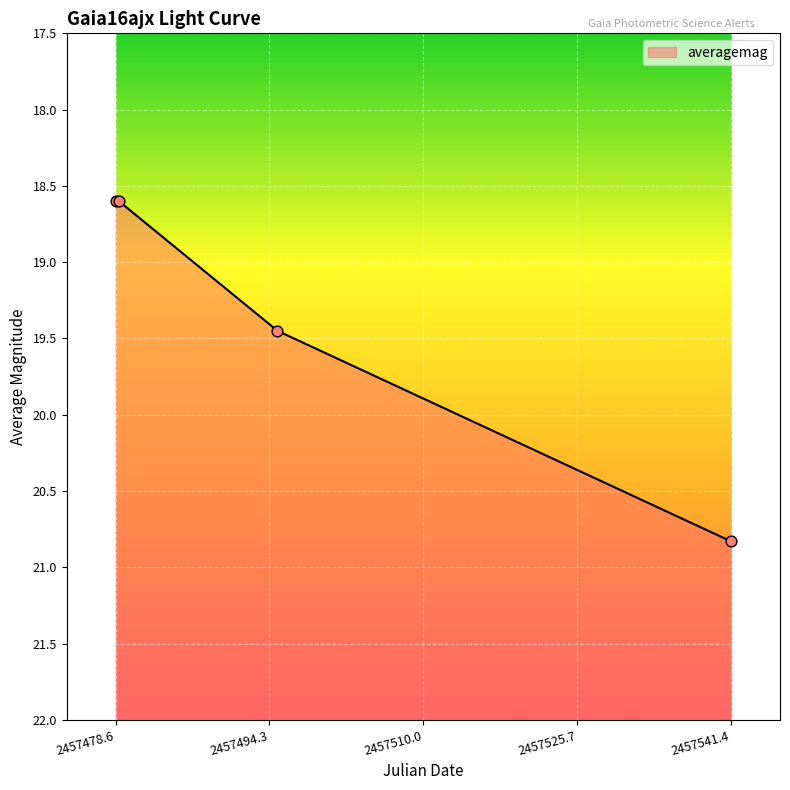

What is the change in value from 2016-03-31 03:09 to 2016-04-16 15:13?

+0.8